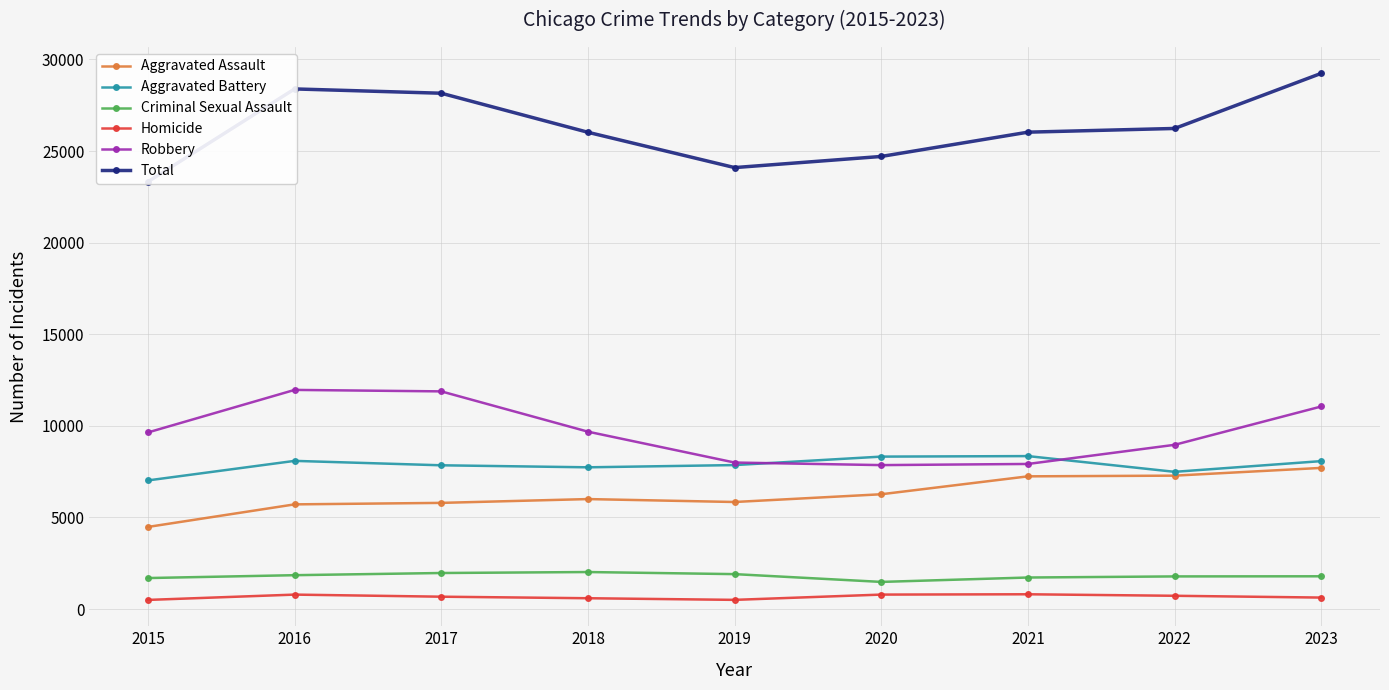

What is the difference between the highest and lowest values at 2021?

25226